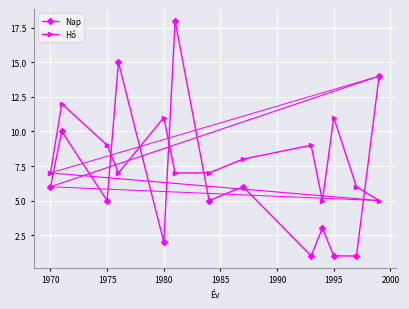

Which series has the largest range (max minus min)?

Nap